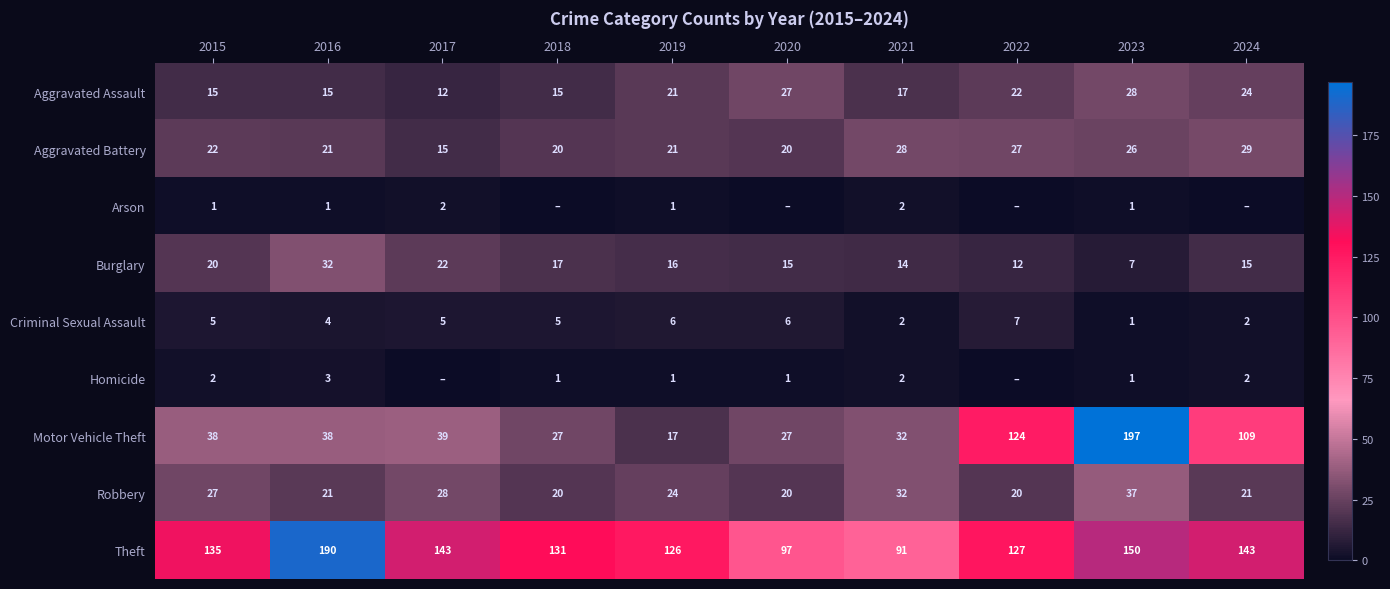

What is the spread (max minus min) of values at 2023?

196